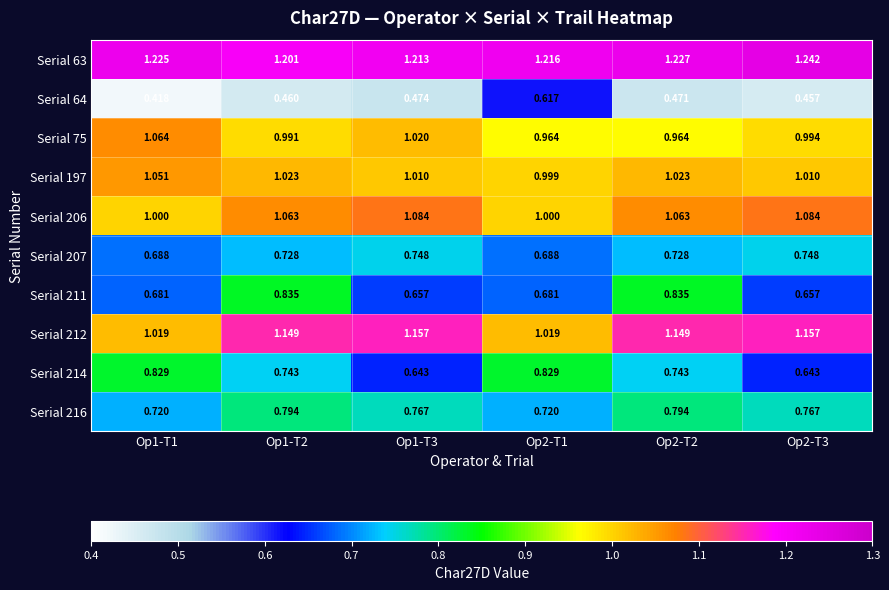

Which label corresponds to the largest value in the chart?

Op2-T3